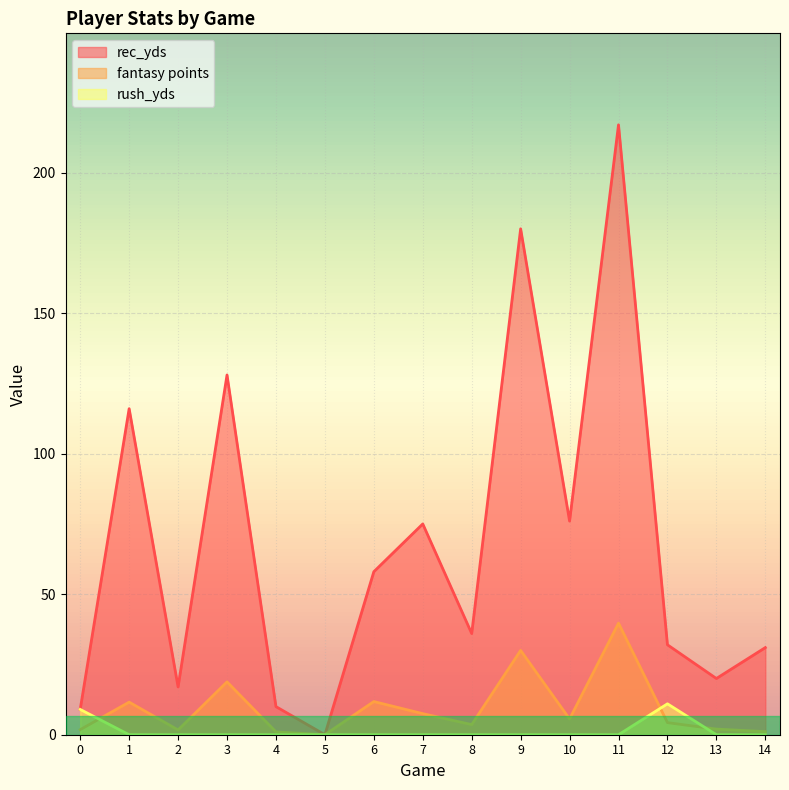

How many distinct data groups are displayed?

3